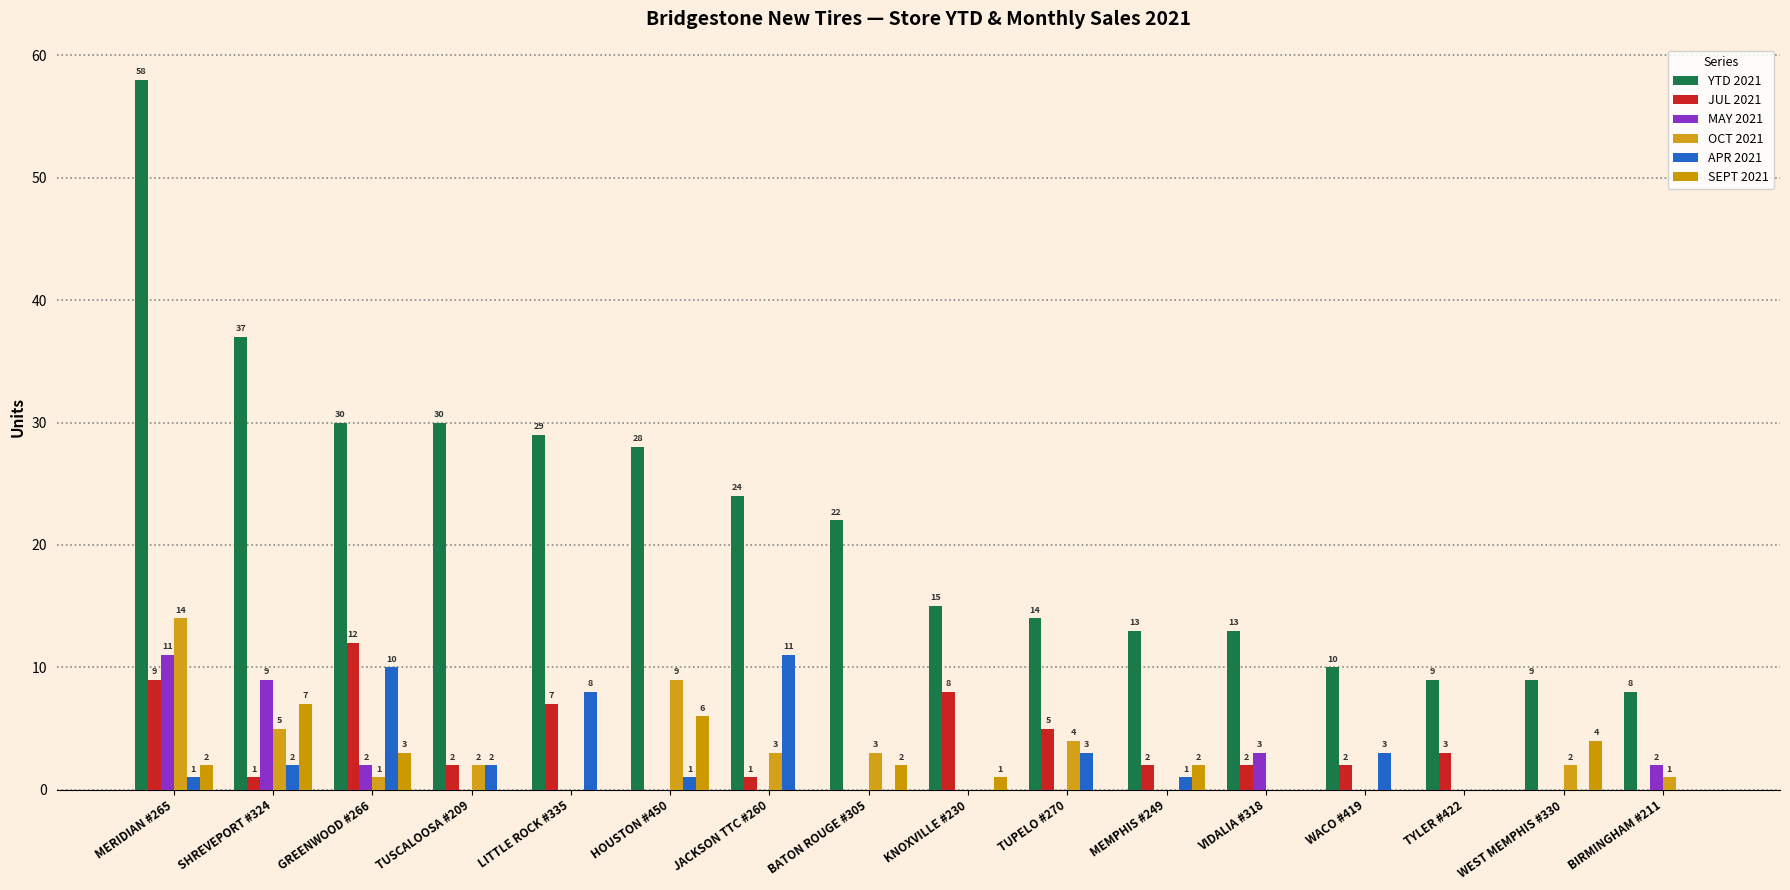

Which series changed the most between HOUSTON #450 and BIRMINGHAM #211?

YTD 2021